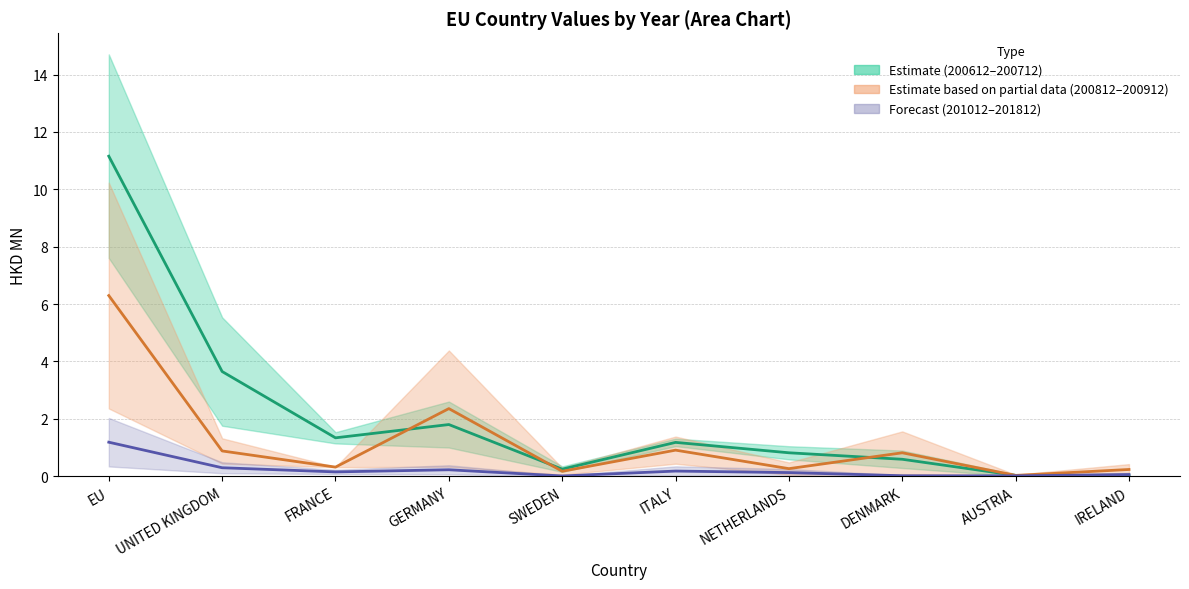

At which category does 200612 (Estimate) reach its first local valley?

FRANCE